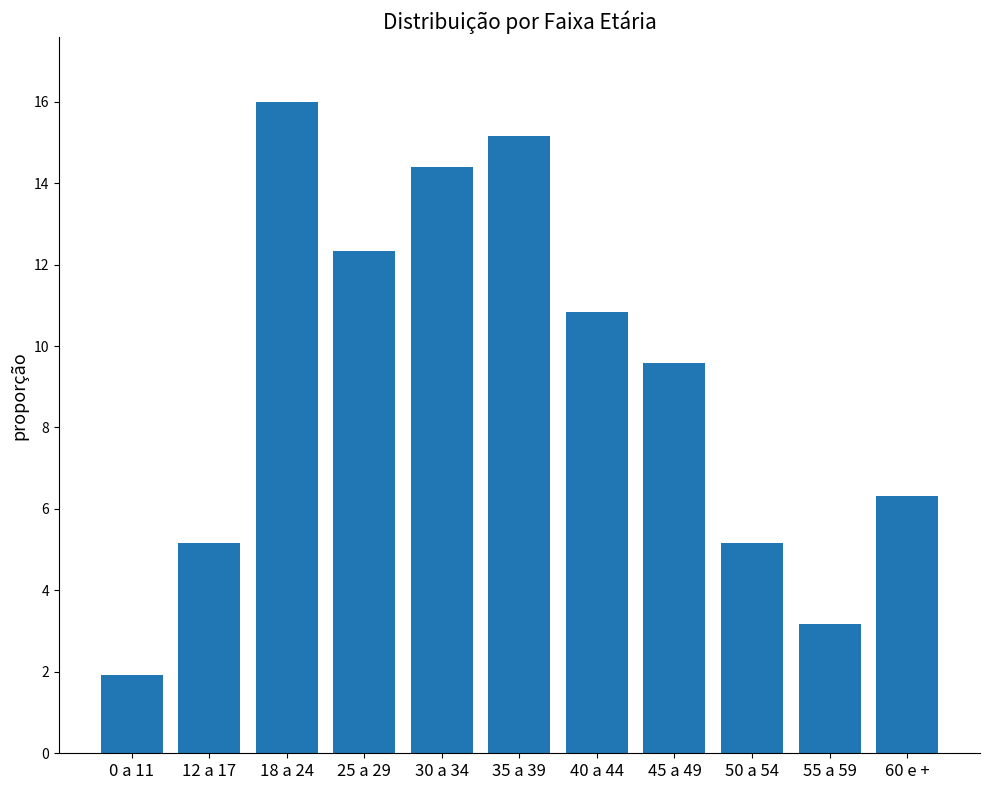

At which category does the chart reach its peak across all series?

18 a 24